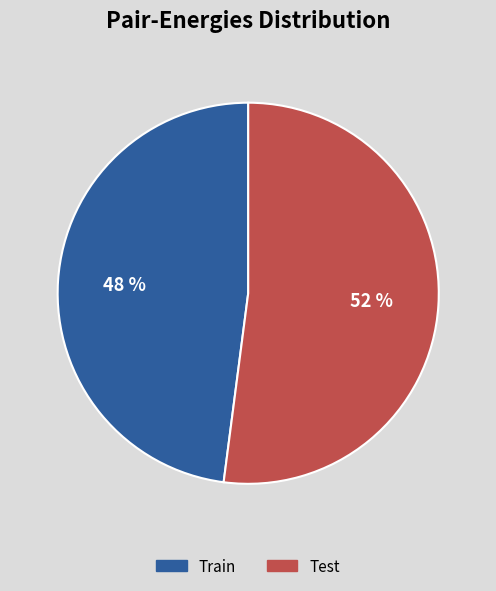

To the nearest percent, what percentage of the pie is Train?

48%